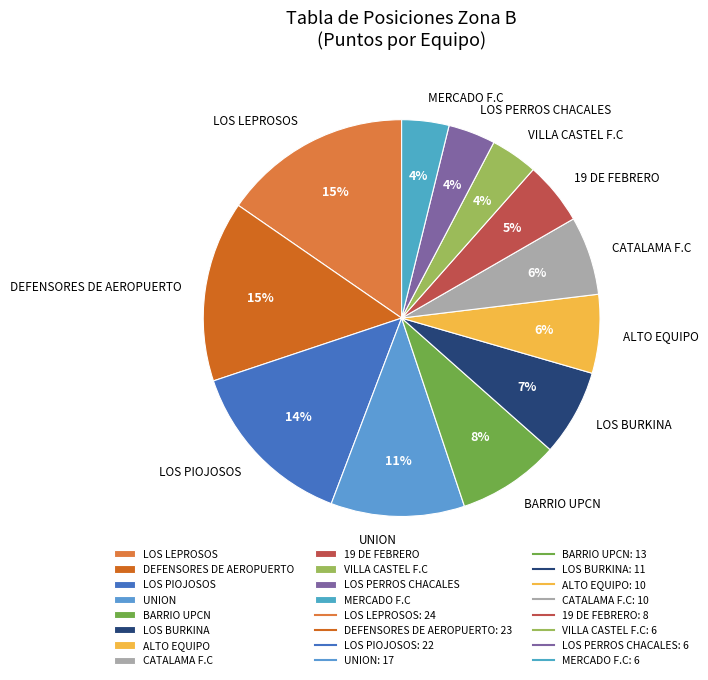

To the nearest percent, what is the combined percentage of ALTO EQUIPO and LOS PERROS CHACALES?

10%